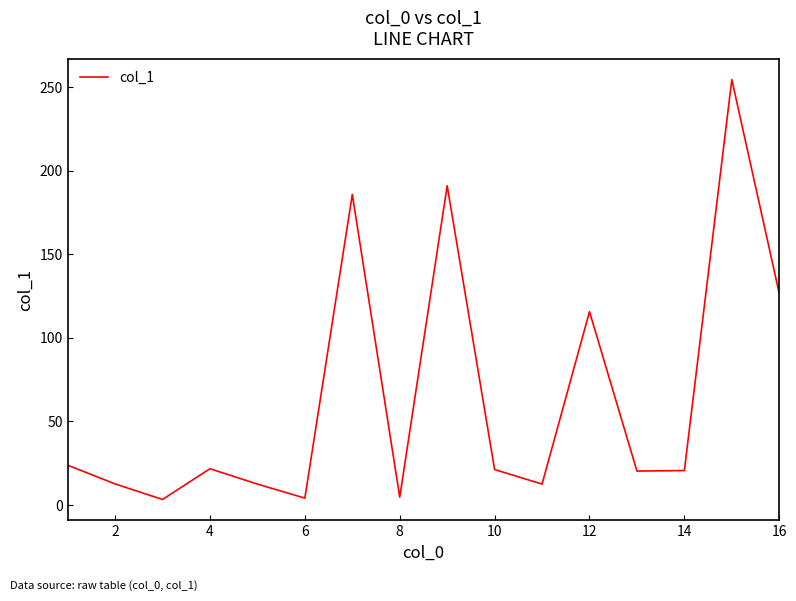

What is the maximum value shown in the chart?

254.4